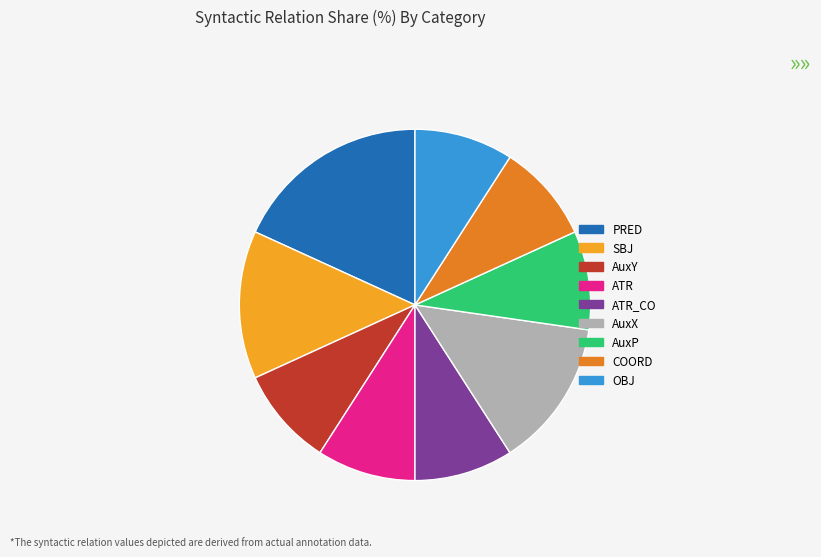

What is the largest slice in the pie chart?

PRED